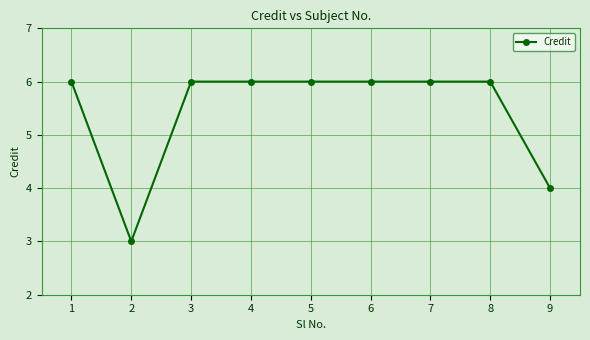

Read the value at 7.

6